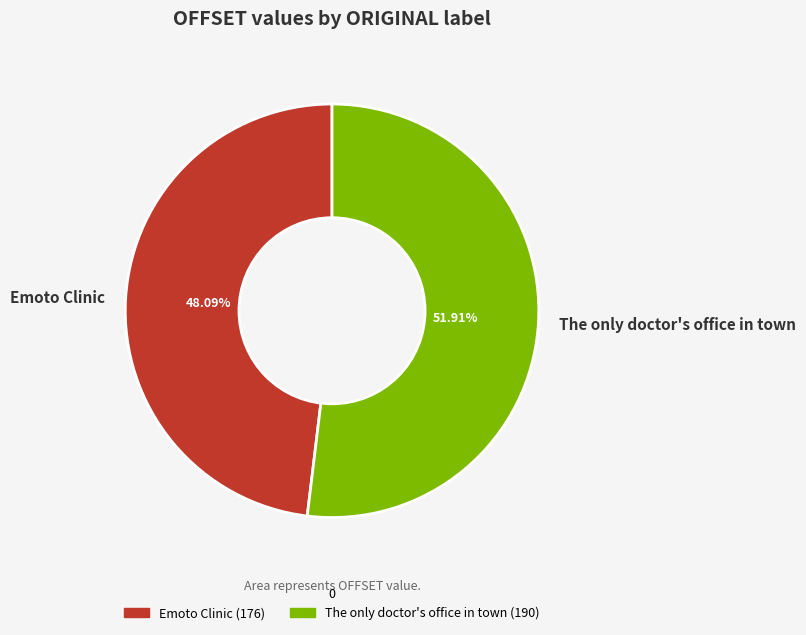

To the nearest percent, what is the combined percentage of Emoto Clinic and The only doctor's office in town?

100%